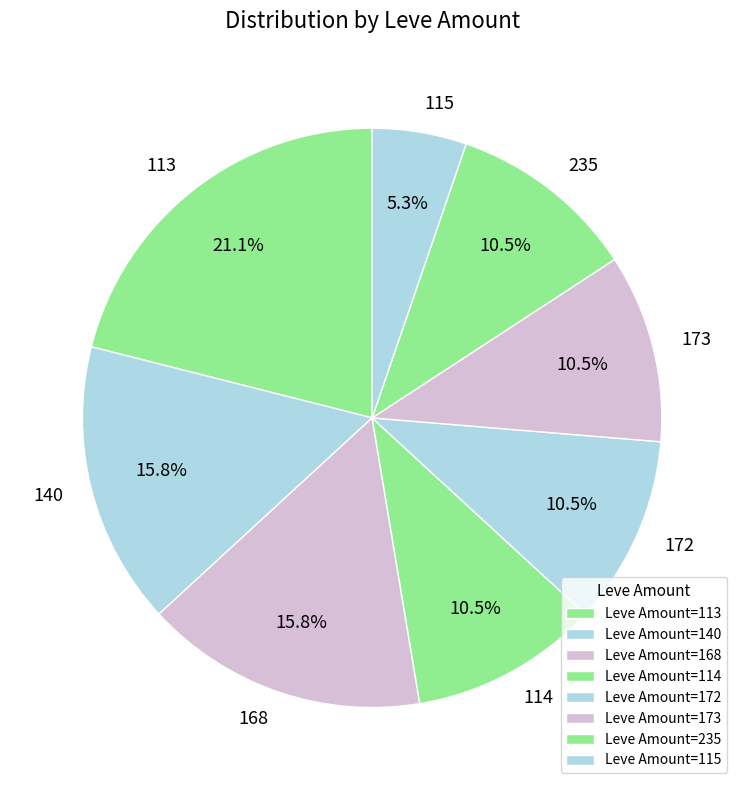

How many slices are in this pie chart?

8